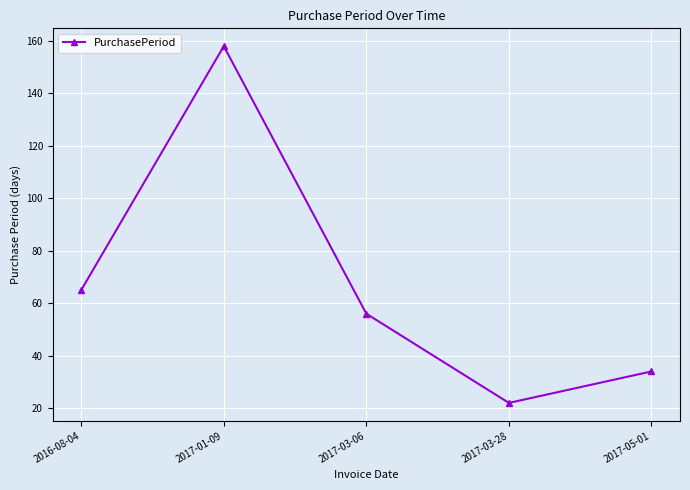

Is this an area chart (filled region under the line)?

No